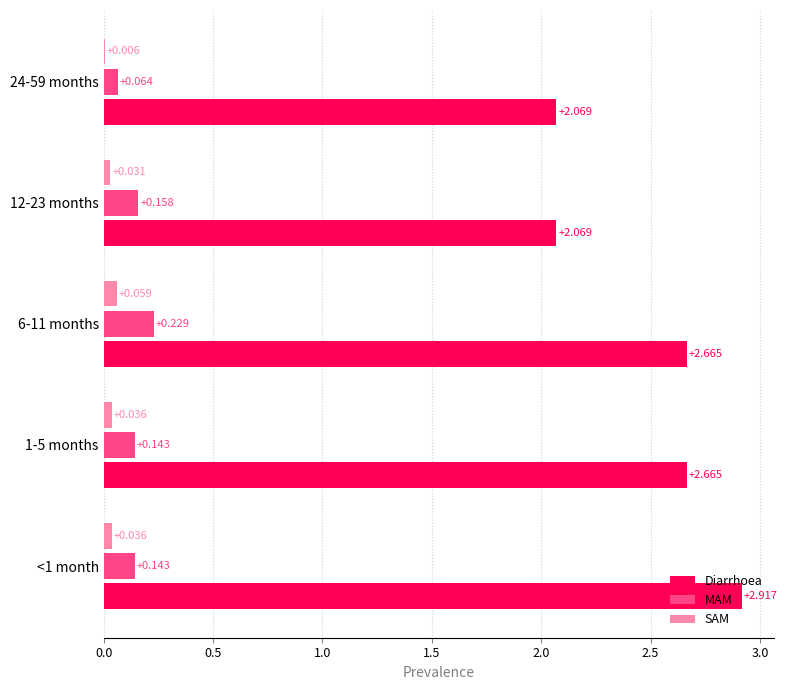

Which series has the widest spread of values?

Diarrhoea